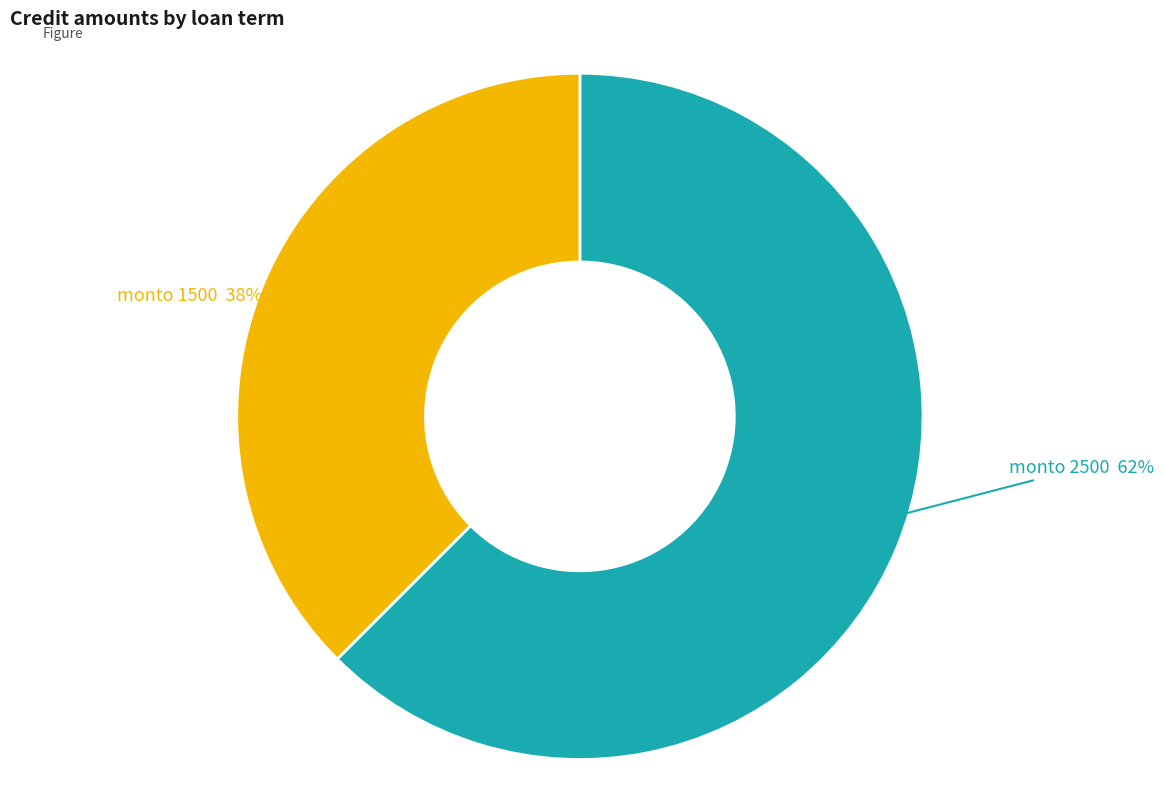

Does any single category account for the majority?

Yes